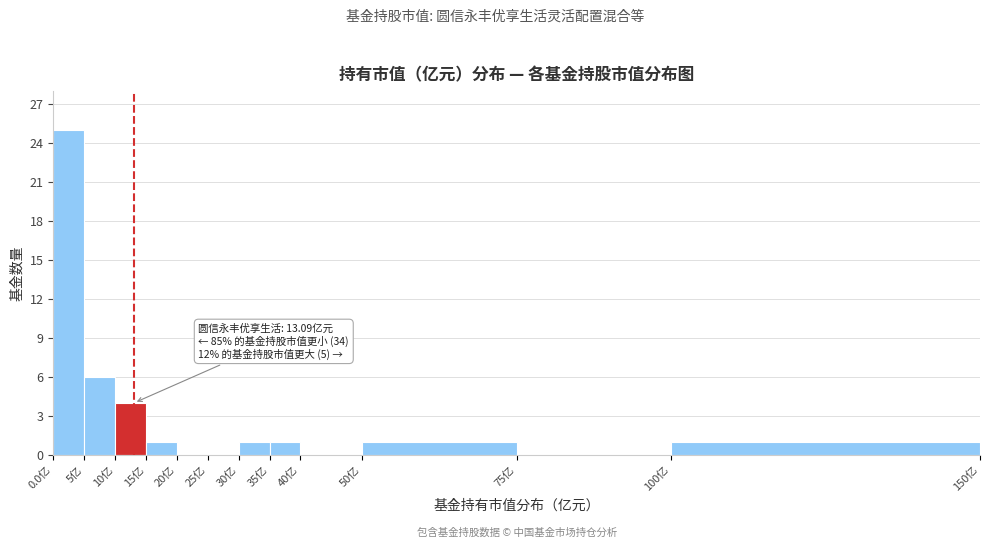

Over which range of the x-axis is the bar tallest?

0 to 5